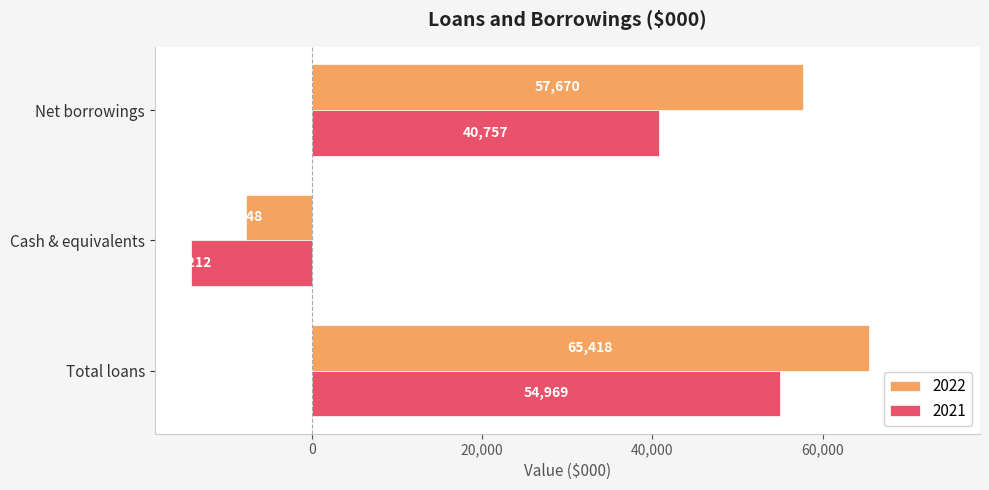

True or false: 2022 has a value of 20826 at Net borrowings.

False